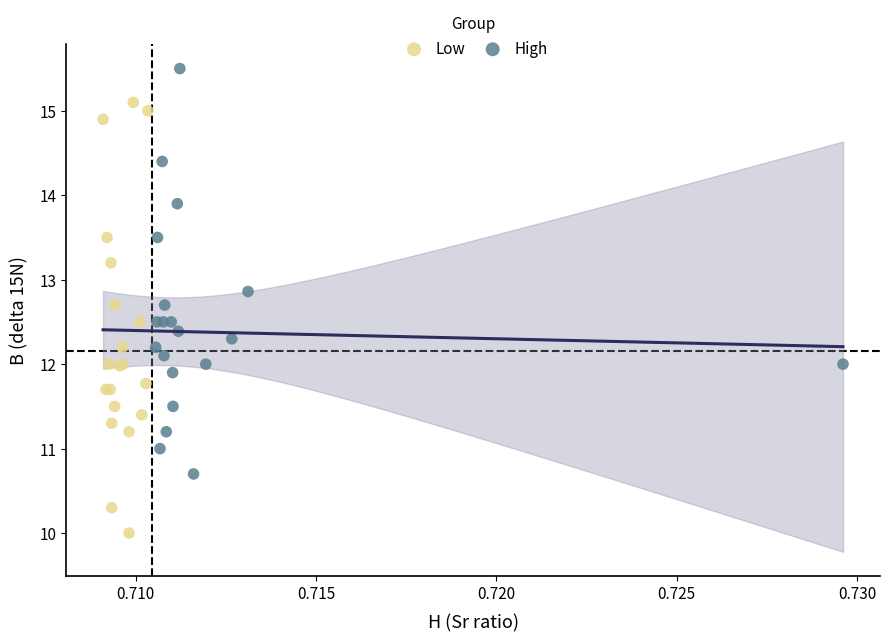

Which series contains the highest Y value?

High